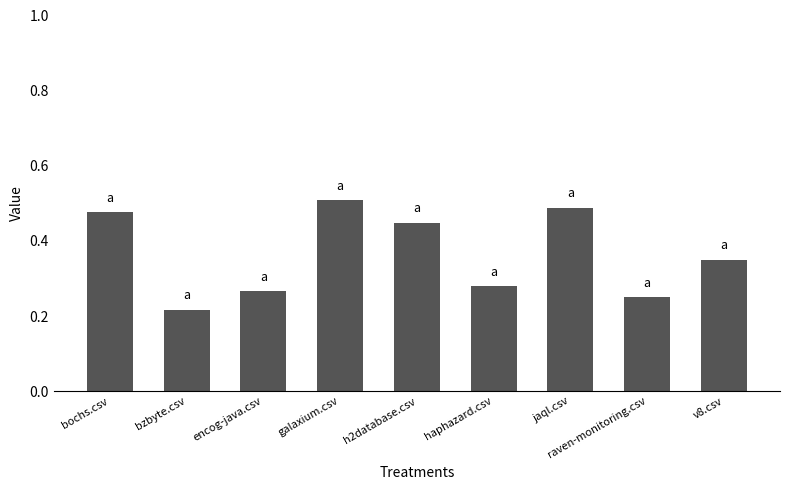

List the labels in order of value, smallest first.

bzbyte.csv, raven-monitoring.csv, encog-java.csv, haphazard.csv, v8.csv, h2database.csv, bochs.csv, jaql.csv, galaxium.csv